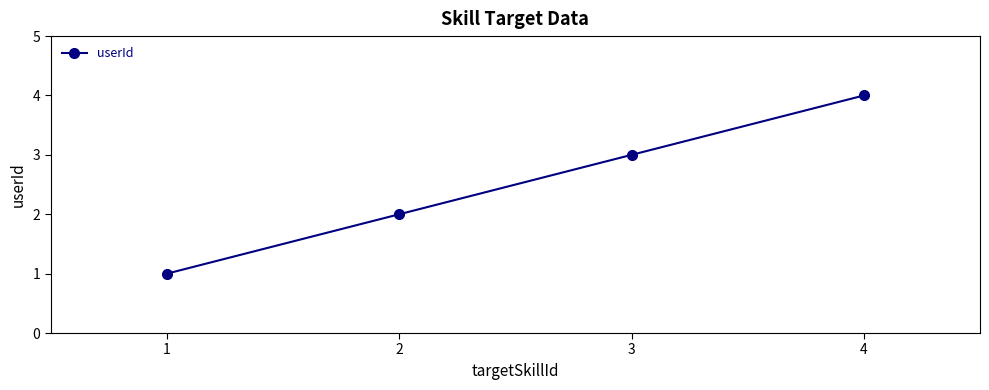

Rank the categories by value from highest to lowest.

4, 3, 2, 1